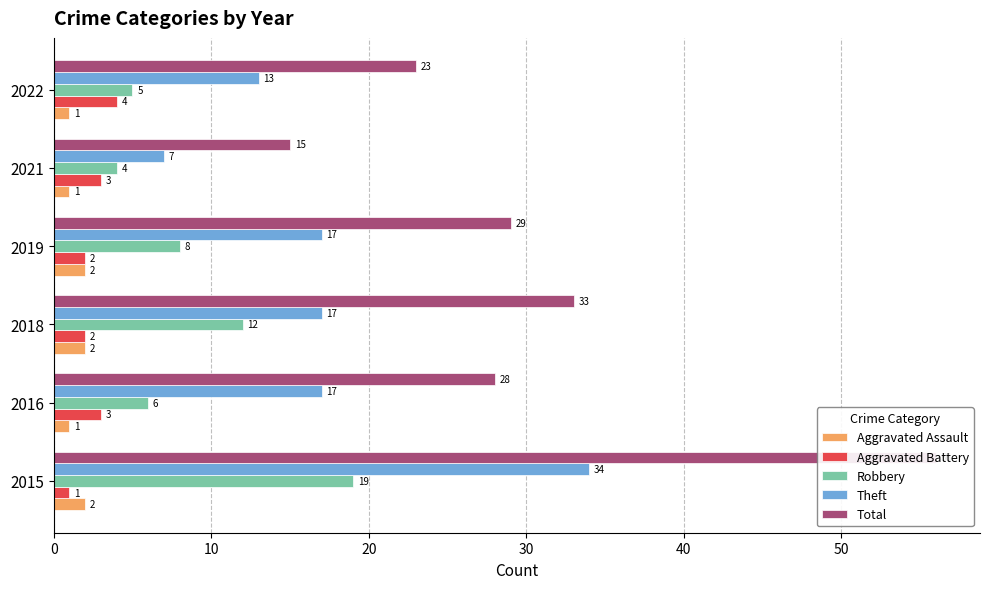

How many data points in Total are less than 29?

3